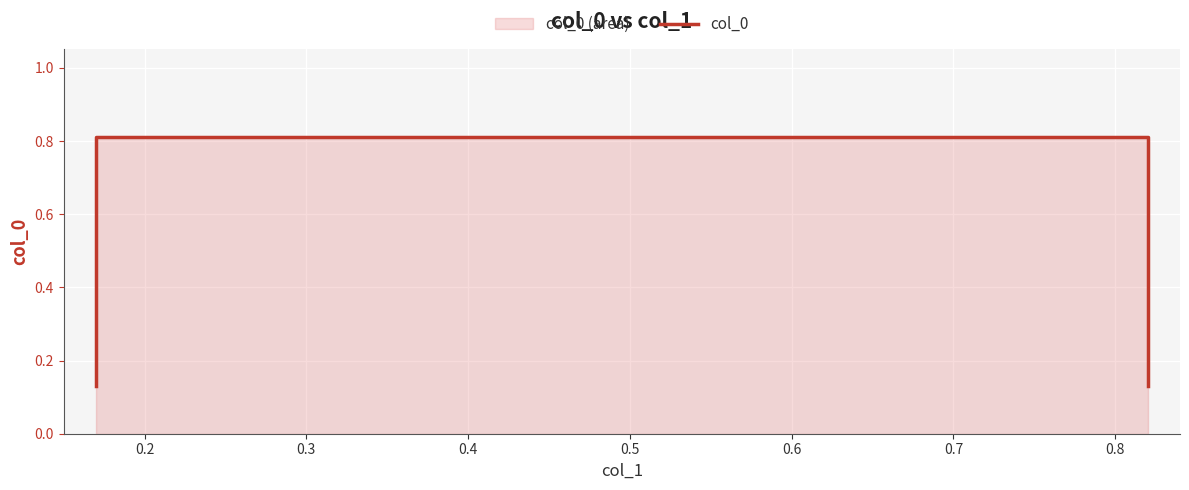

What is the sum of all values?

1.9